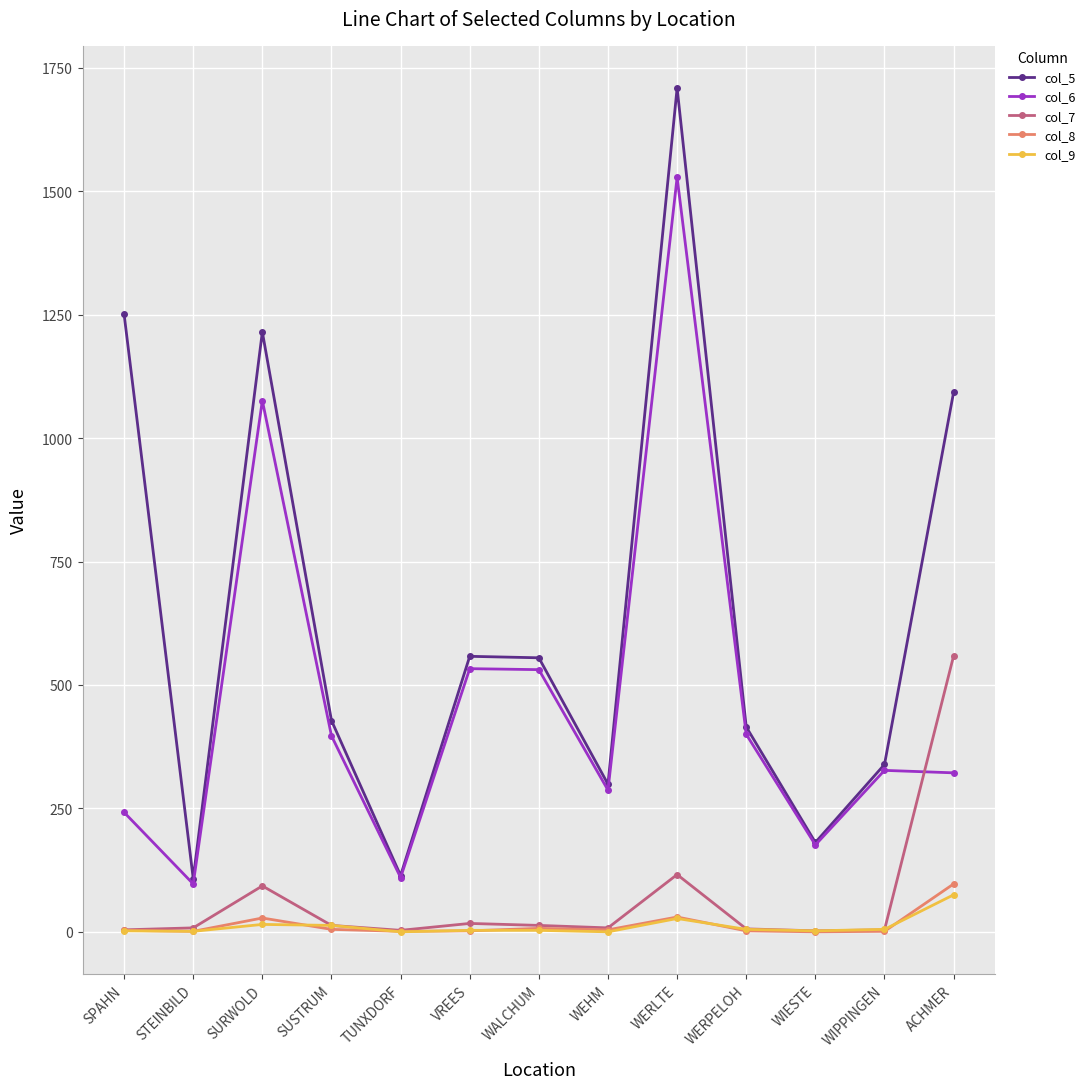

Where is the first local minimum for col_5?

STEINBILD